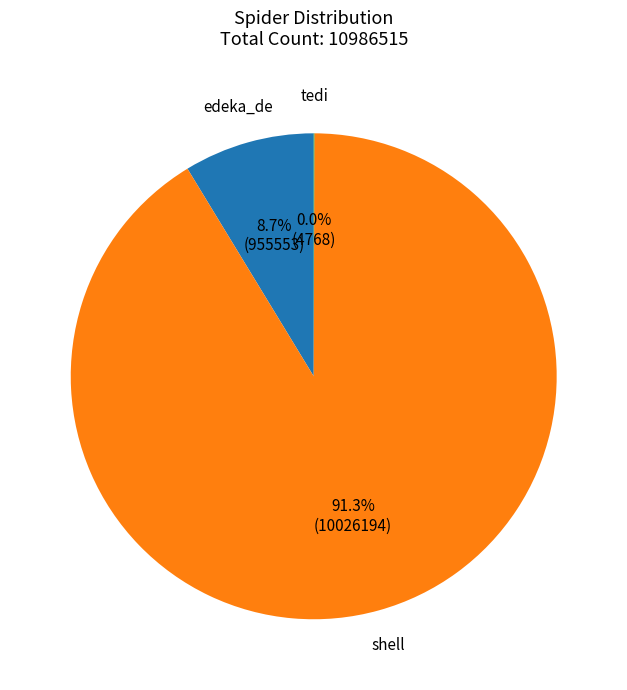

Which slice is the largest?

shell